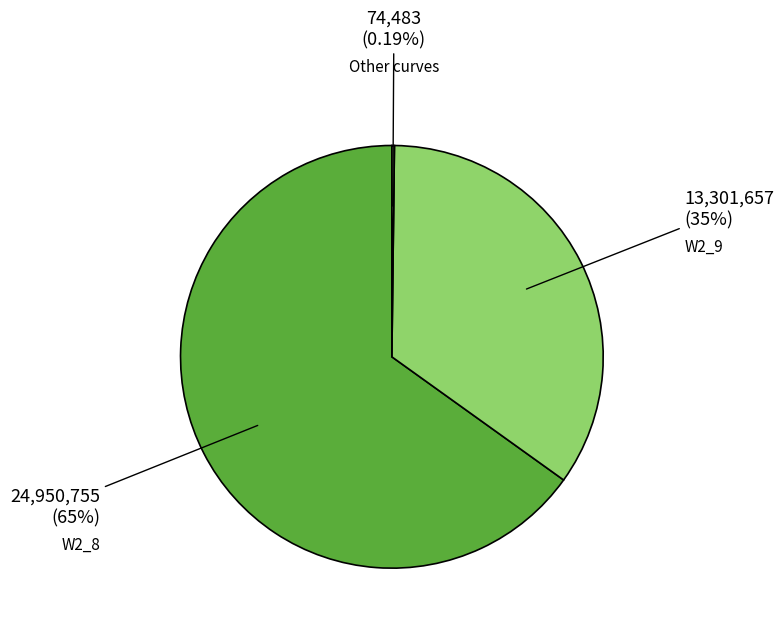

Combined, do W2_9 and W2_8 account for over 50%?

Yes